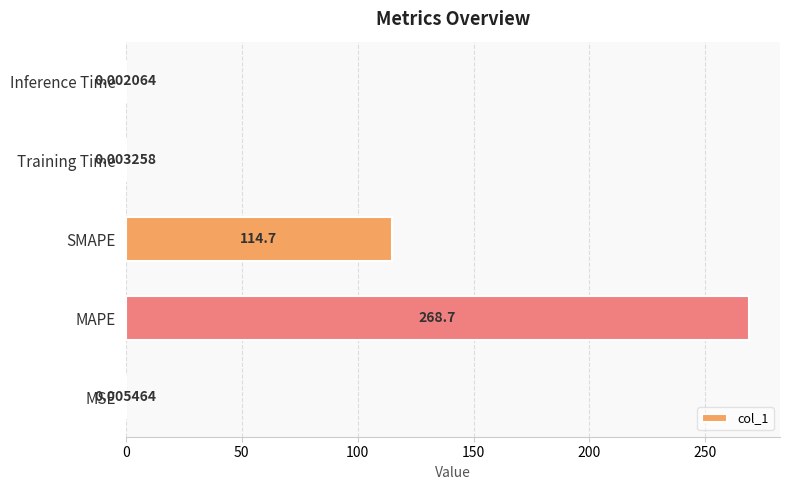

Between MSE and MAPE, which is larger?

MAPE